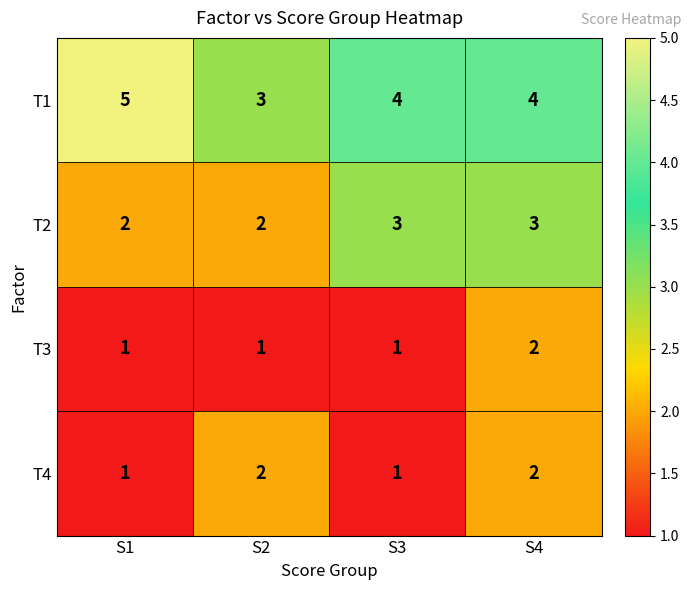

Which label corresponds to the largest value in the chart?

S1